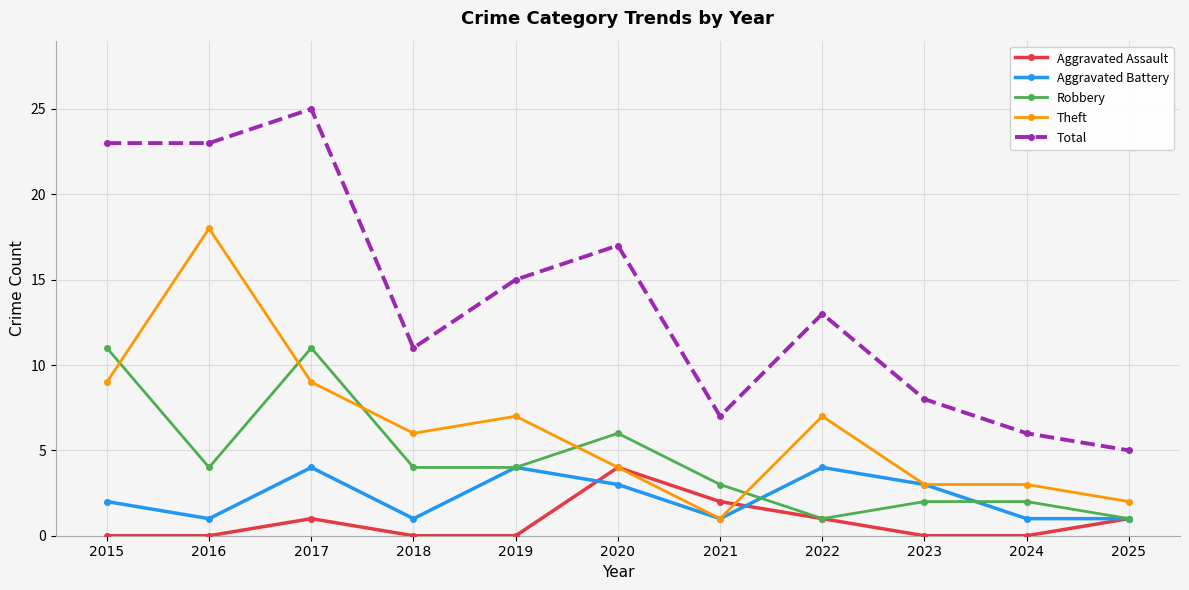

Reading left to right, transcribe all the data shown in this chart.

Aggravated Assault: 0	0	1	0	0	4	2	1	0	0	1
Aggravated Battery: 2	1	4	1	4	3	1	4	3	1	1
Robbery: 11	4	11	4	4	6	3	1	2	2	1
Theft: 9	18	9	6	7	4	1	7	3	3	2
Total: 23	23	25	11	15	17	7	13	8	6	5